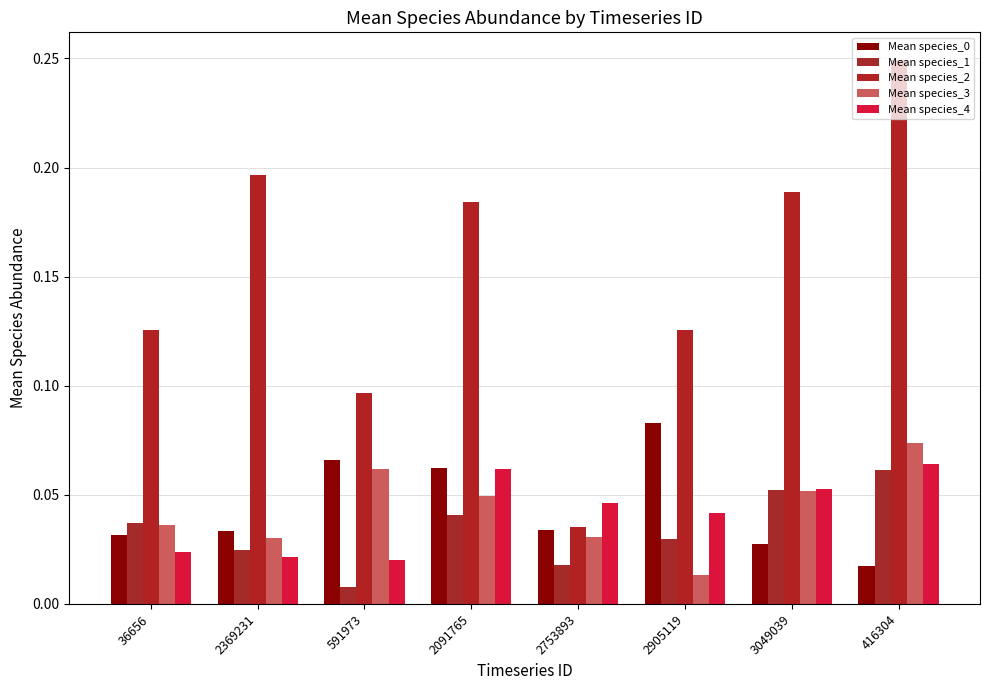

Reading right to left, list all the values displayed in this chart.

Mean species_0: 416304=0.0	3049039=0.0	2905119=0.1	2753893=0.0	2091765=0.1	591973=0.1	2369231=0.0	36656=0.0
Mean species_1: 416304=0.1	3049039=0.1	2905119=0.0	2753893=0.0	2091765=0.0	591973=0.0	2369231=0.0	36656=0.0
Mean species_2: 416304=0.2	3049039=0.2	2905119=0.1	2753893=0.0	2091765=0.2	591973=0.1	2369231=0.2	36656=0.1
Mean species_3: 416304=0.1	3049039=0.1	2905119=0.0	2753893=0.0	2091765=0.0	591973=0.1	2369231=0.0	36656=0.0
Mean species_4: 416304=0.1	3049039=0.1	2905119=0.0	2753893=0.0	2091765=0.1	591973=0.0	2369231=0.0	36656=0.0